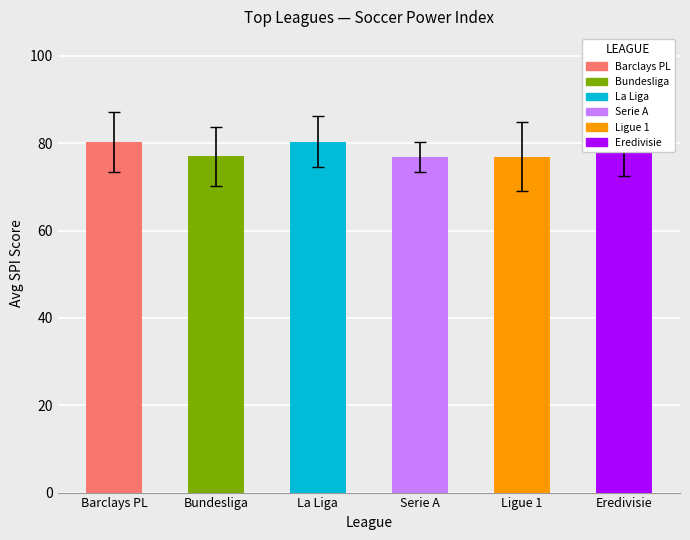

What is the label of the 5th bar from the right?

Bundesliga